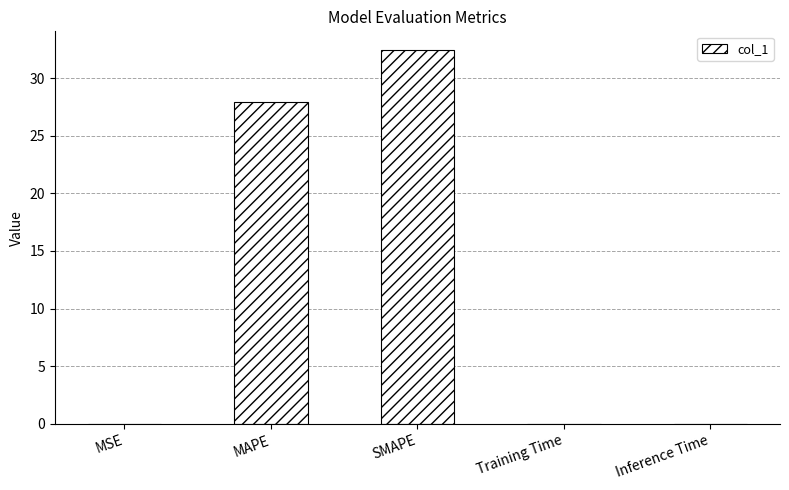

What is the difference between the values at MAPE and MSE?

27.9